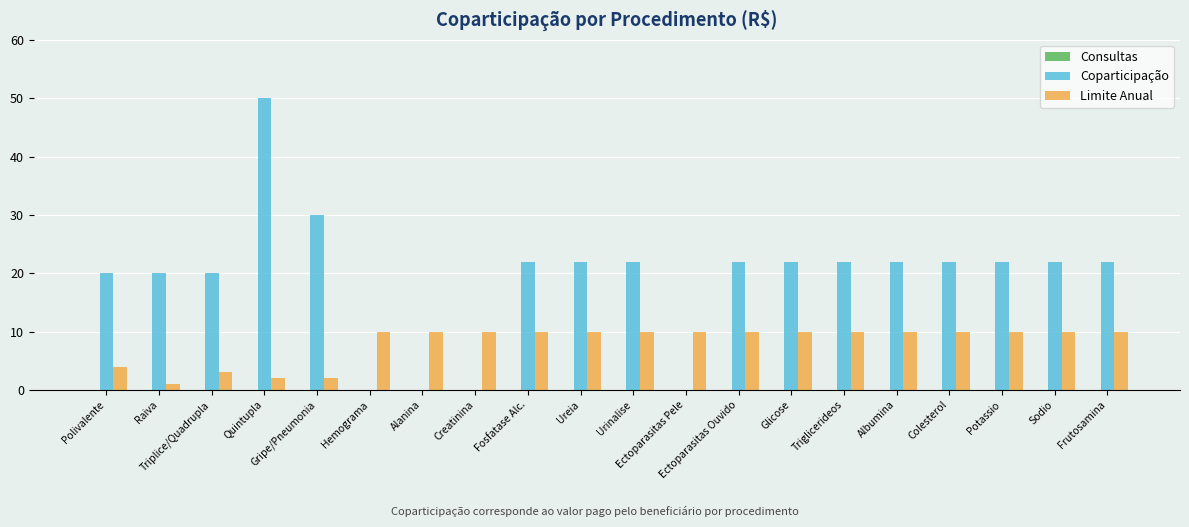

Which series has the largest total across all categories?

Coparticipação